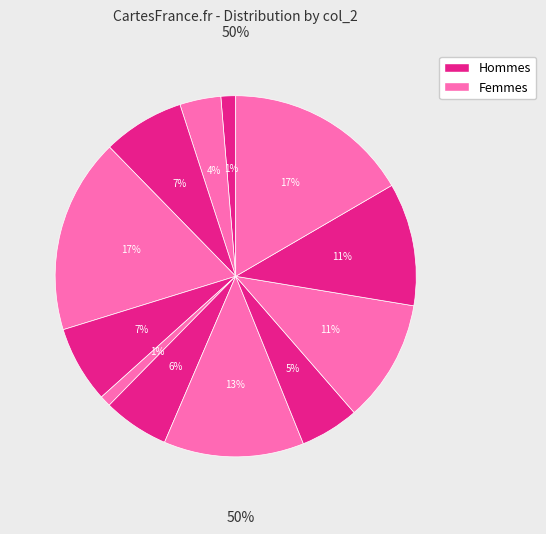

Is there a majority slice in this chart?

No